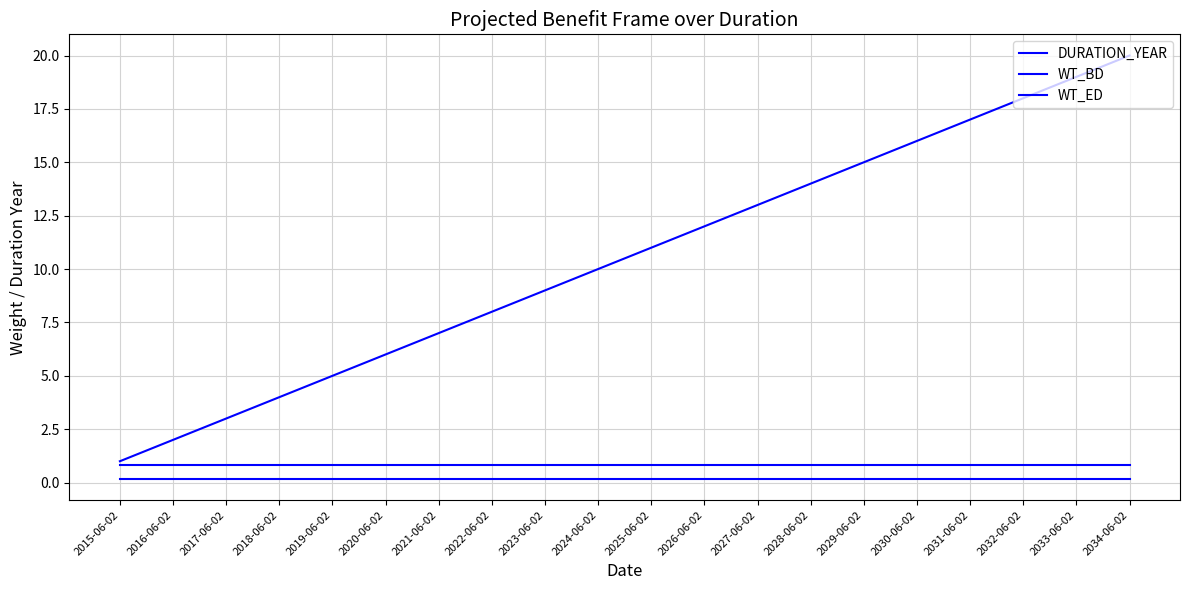

Does the chart have visible grid lines?

Yes